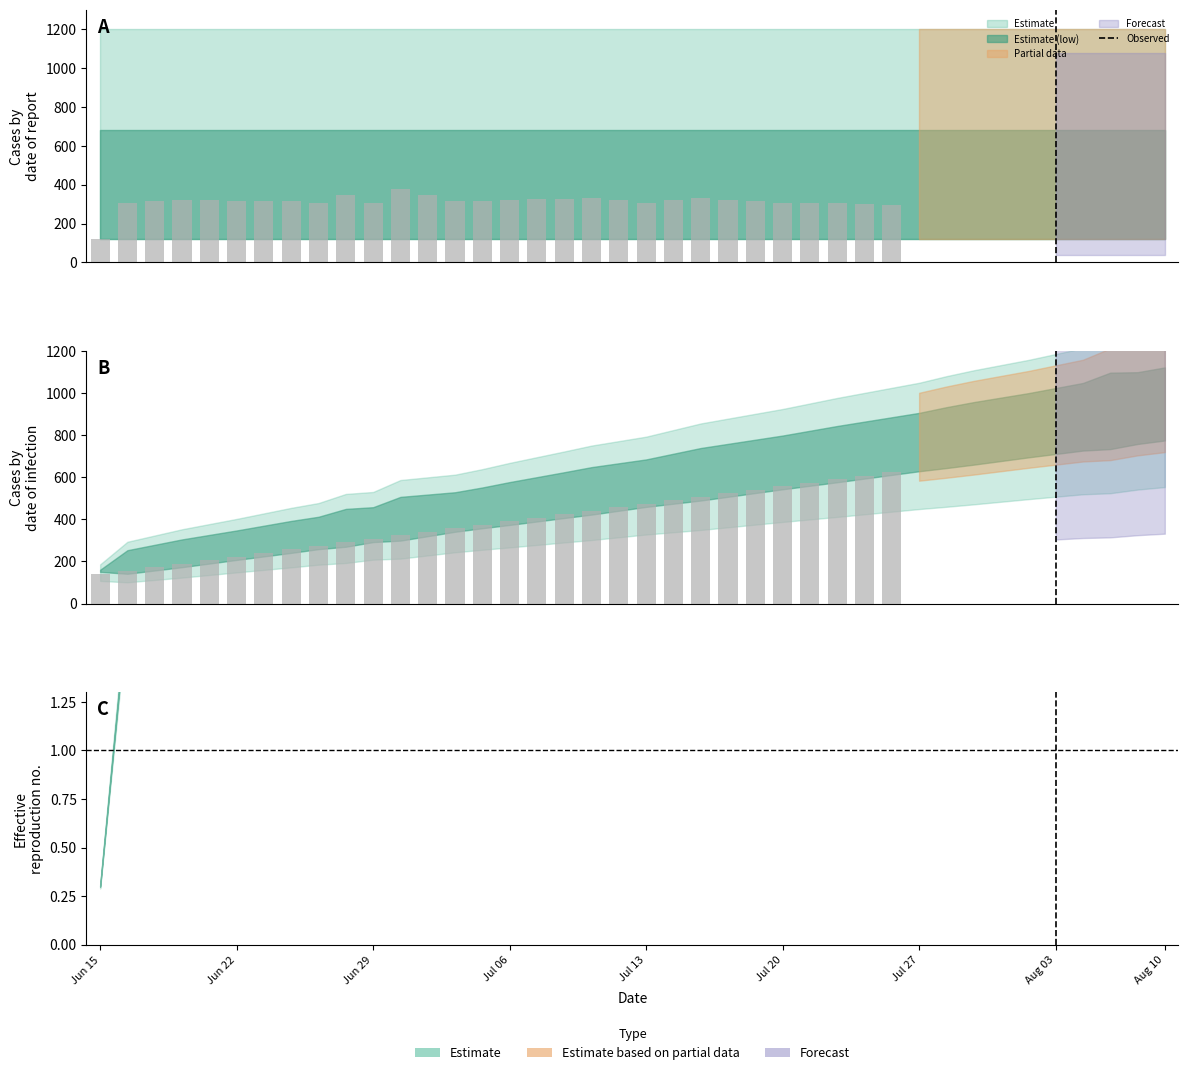

What is the ratio of the value at Jun 29 to the value at Jul 06?

0.9